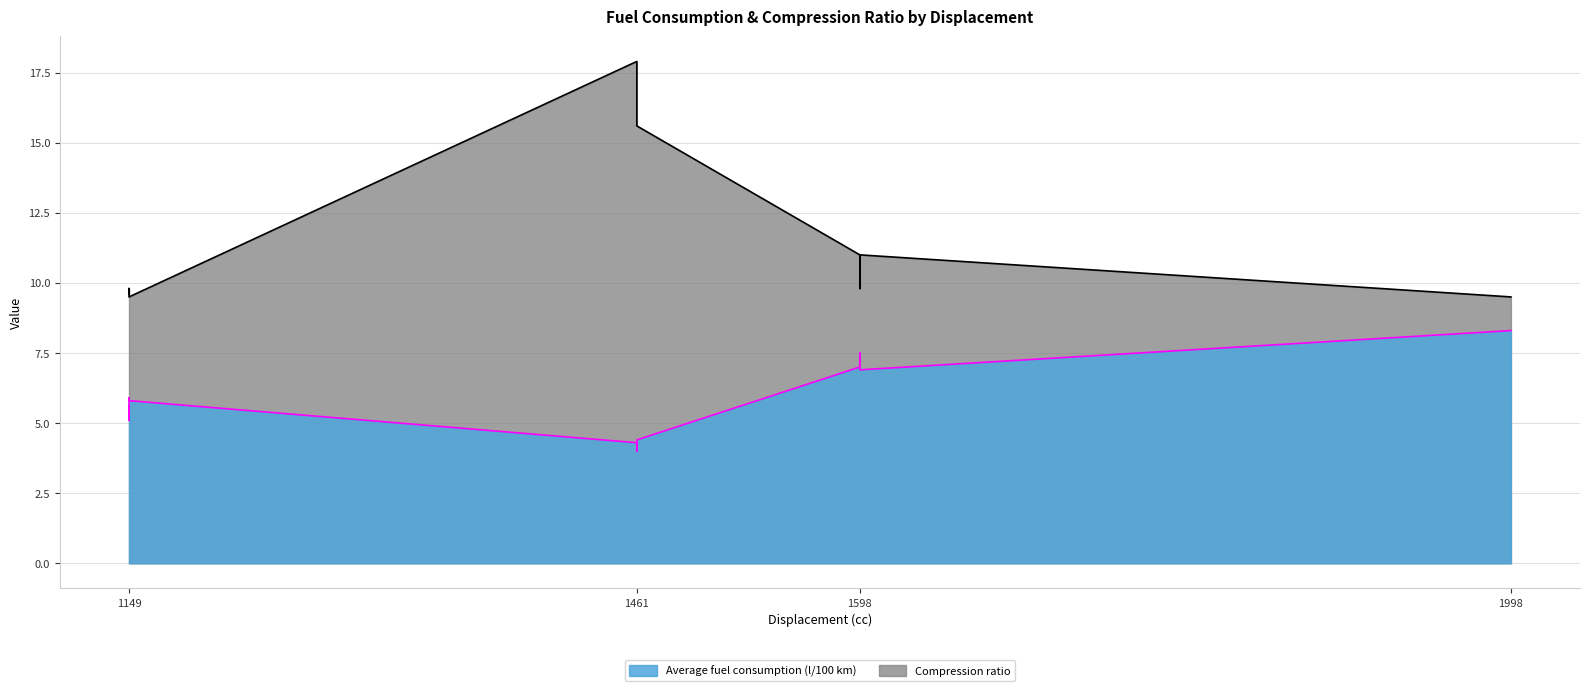

What is the difference between the Average fuel consumption (l/100 km) values at 1149 and 1461?

1.4